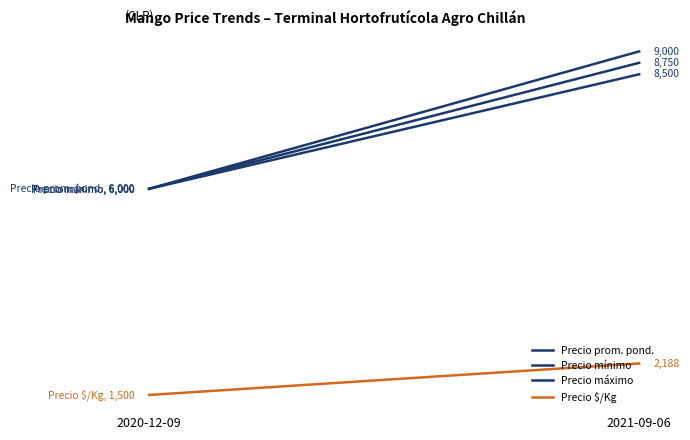

Which category has the highest value in the Precio $/Kg series?

2021-09-06